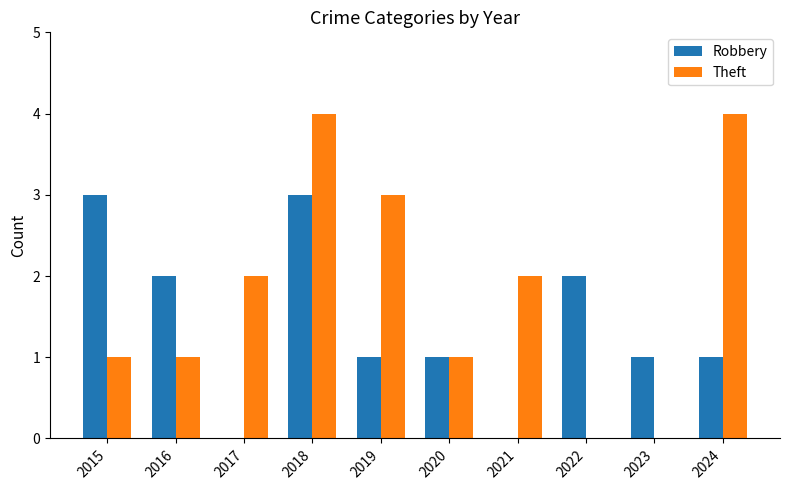

What is the greatest value displayed?

4